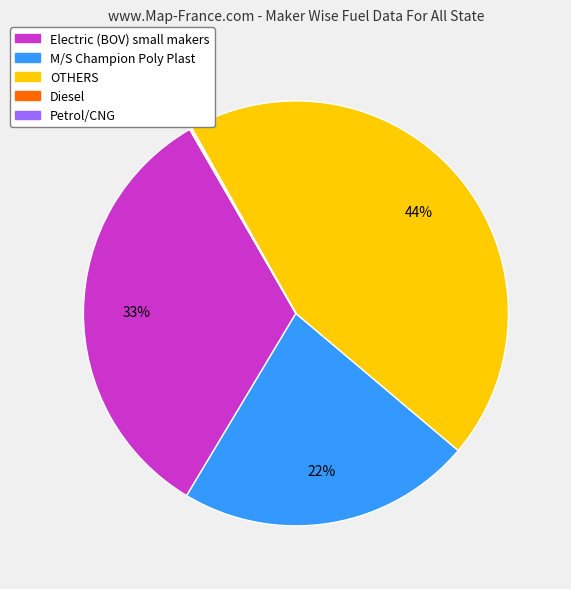

Is there a majority slice in this chart?

No